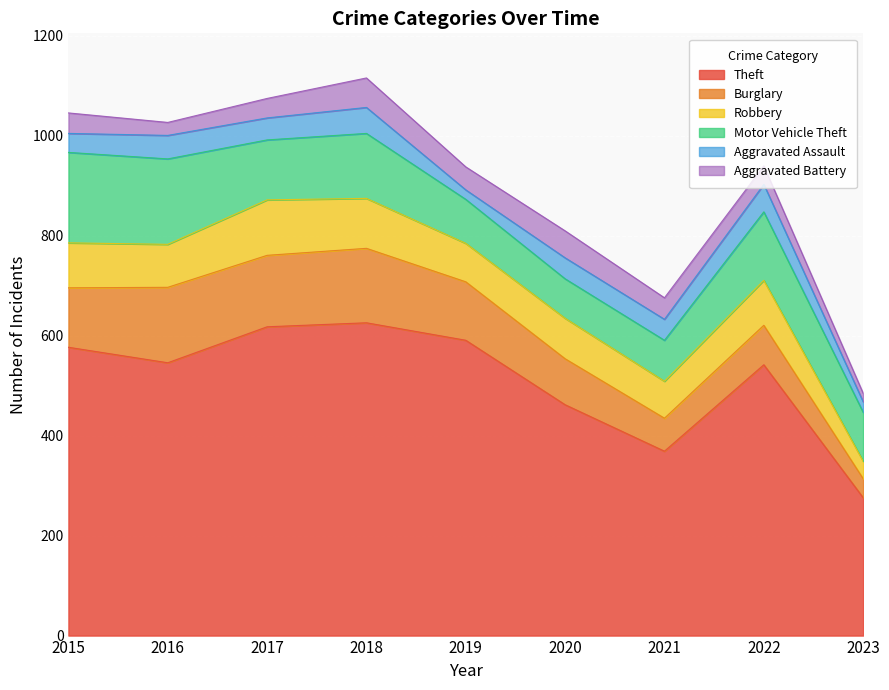

At which label does Aggravated Battery reach its peak?

2018